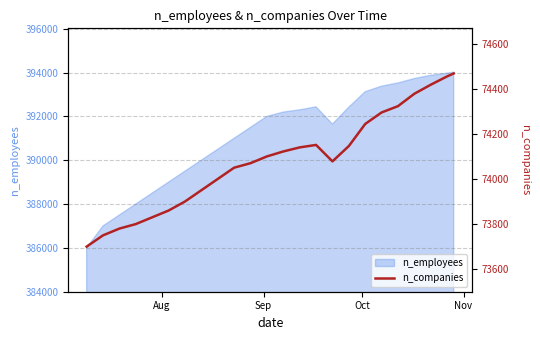

What is the lowest value of the n_employees series?

386000